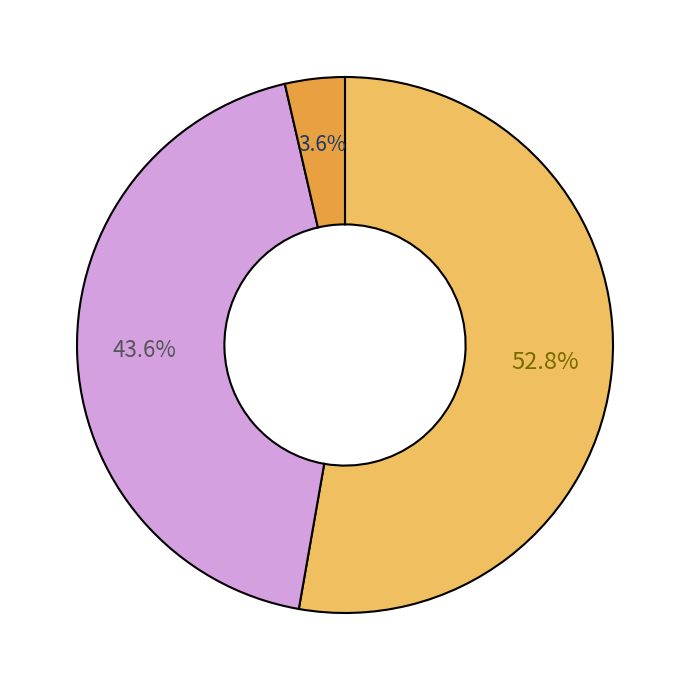

Is there any slice that represents more than half of the pie?

Yes